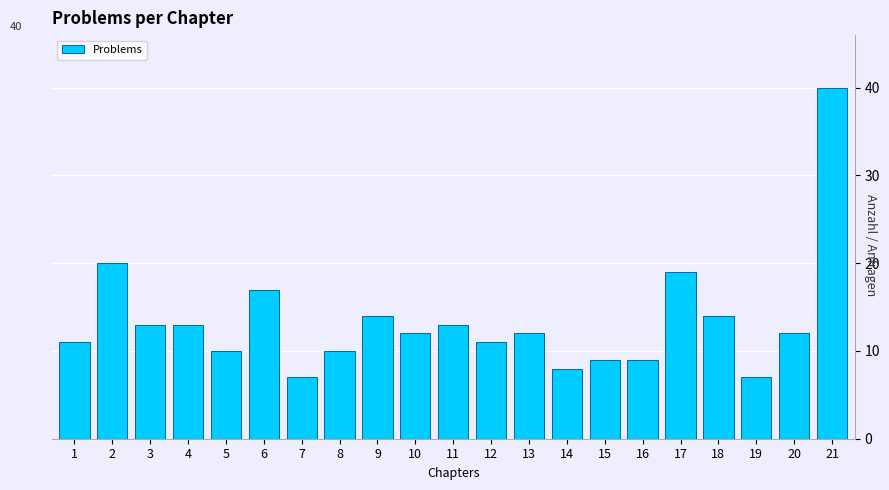

Reading left to right, transcribe all the data shown in this chart.

1=11	2=20	3=13	4=13	5=10	6=17	7=7	8=10	9=14	10=12	11=13	12=11	13=12	14=8	15=9	16=9	17=19	18=14	19=7	20=12	21=40